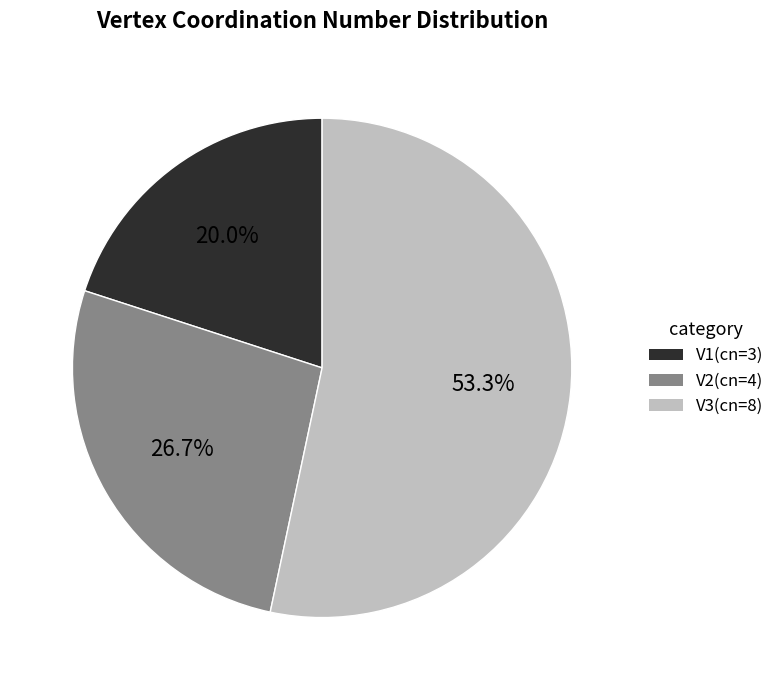

True or false: V3 accounts for 53% of the total.

True